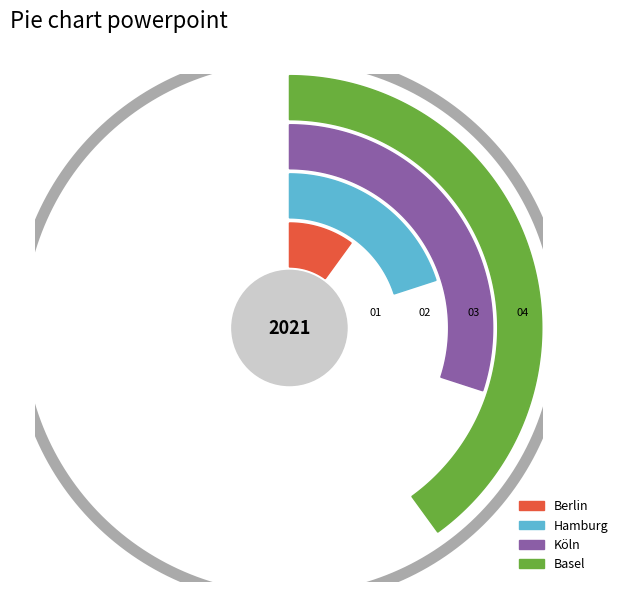

To the nearest percent, what is the difference between the Basel and Berlin slice percentages?

30%